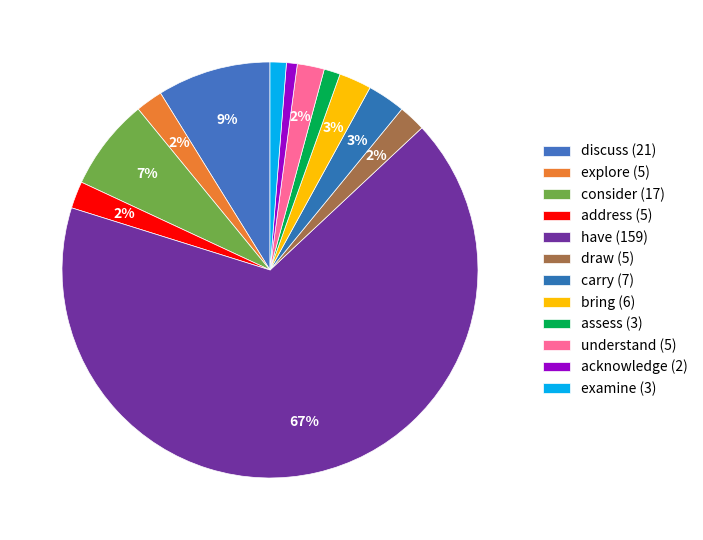

Does have represent more than half of the total?

Yes